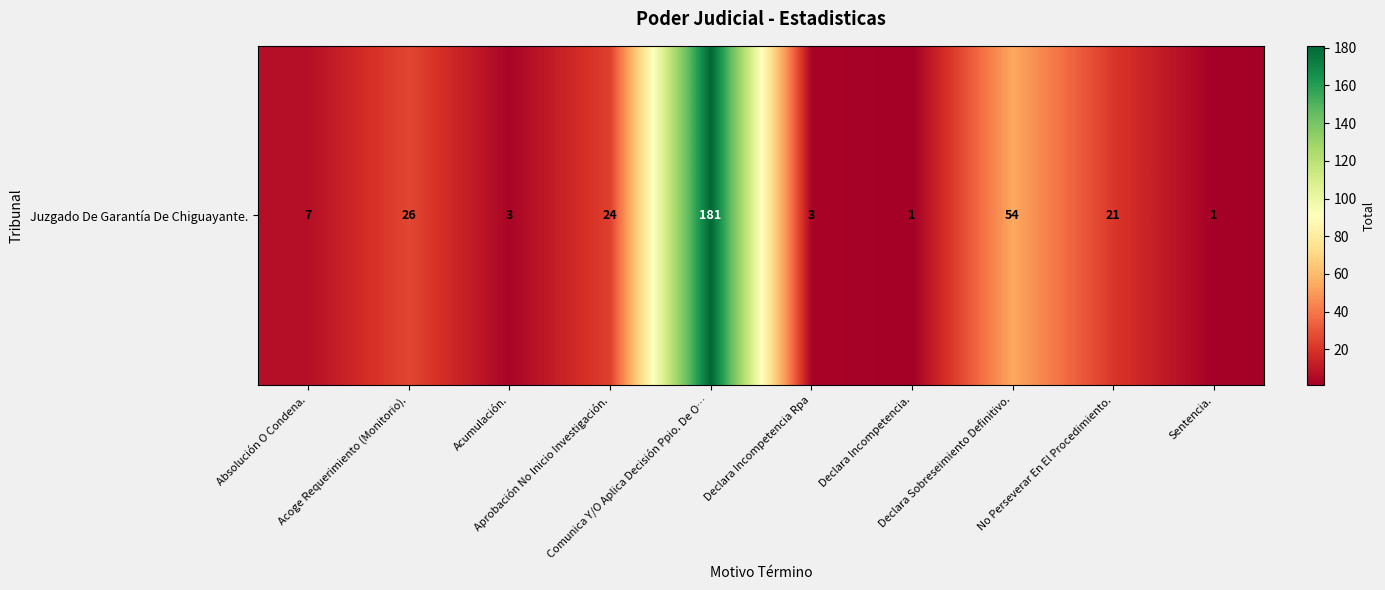

Where is the data nearest to the value 91?

Declara Sobreseimiento Definitivo.